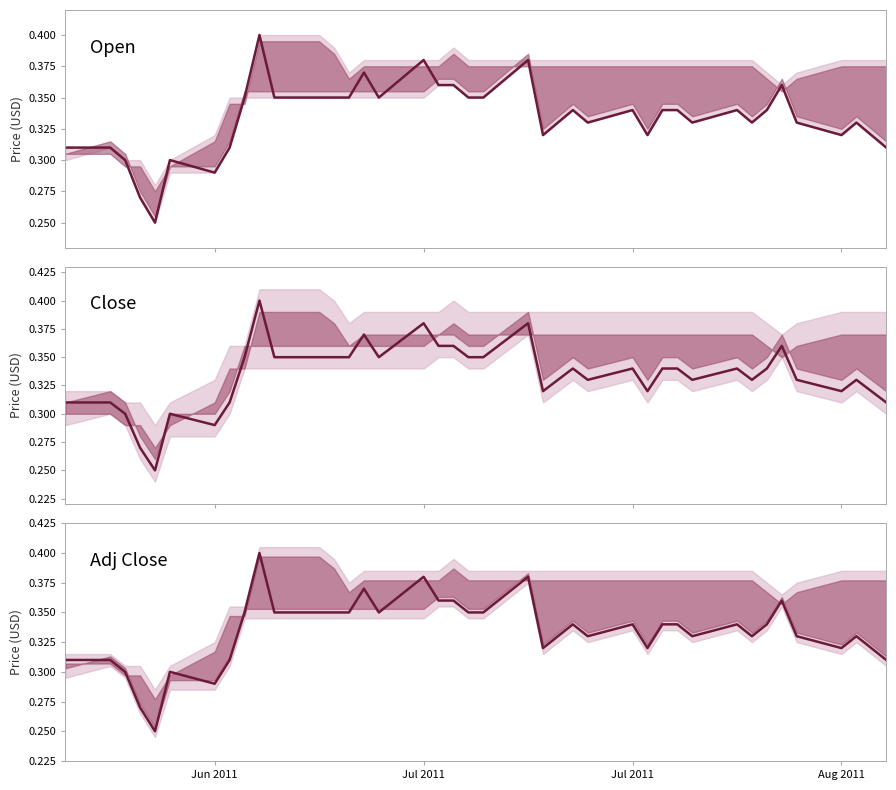

What is the difference between the second highest and minimum values?

0.1